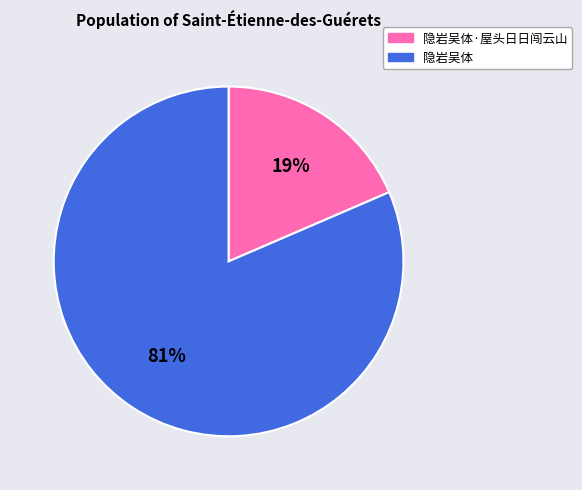

Is the sum of 隐岩吴体 and 隐岩吴体·屋头日日闯云山 greater than half?

Yes